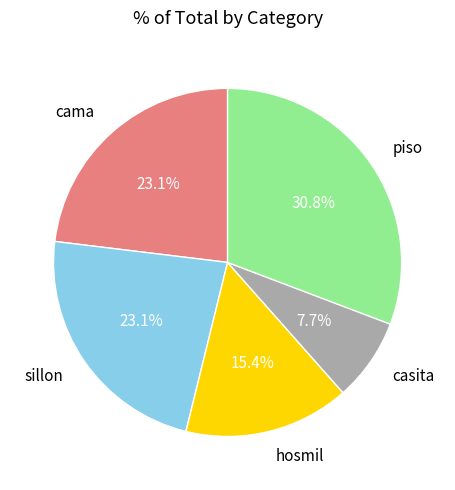

How many slices are in this pie chart?

5